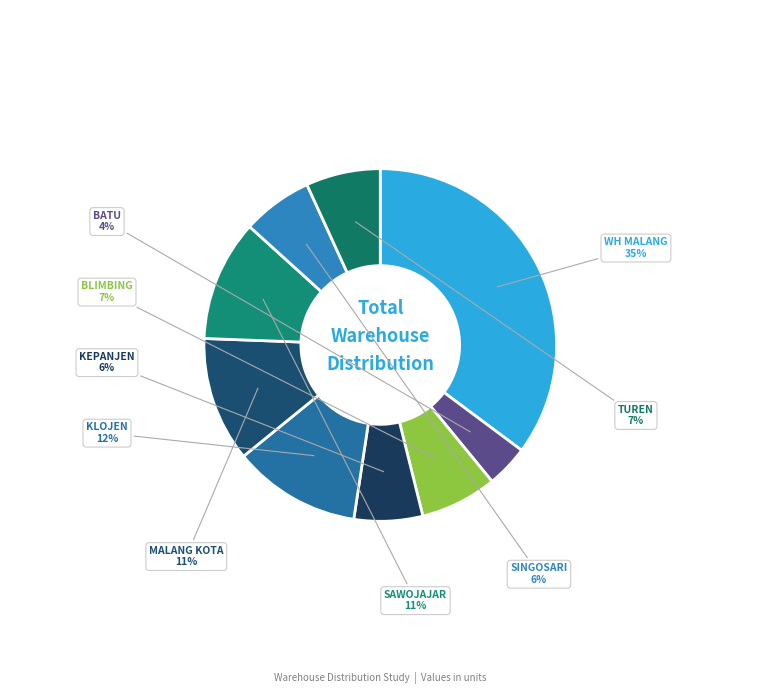

Count the number of slices in the pie.

9